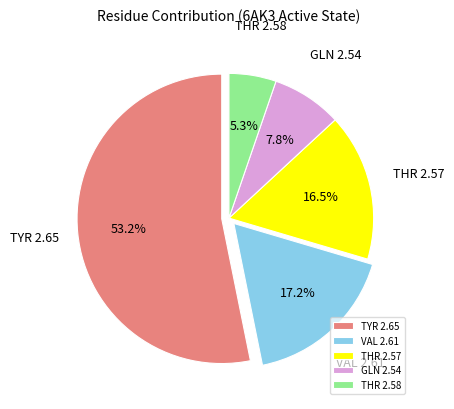

To the nearest percent, what percentage of the pie is THR 2.58?

5%